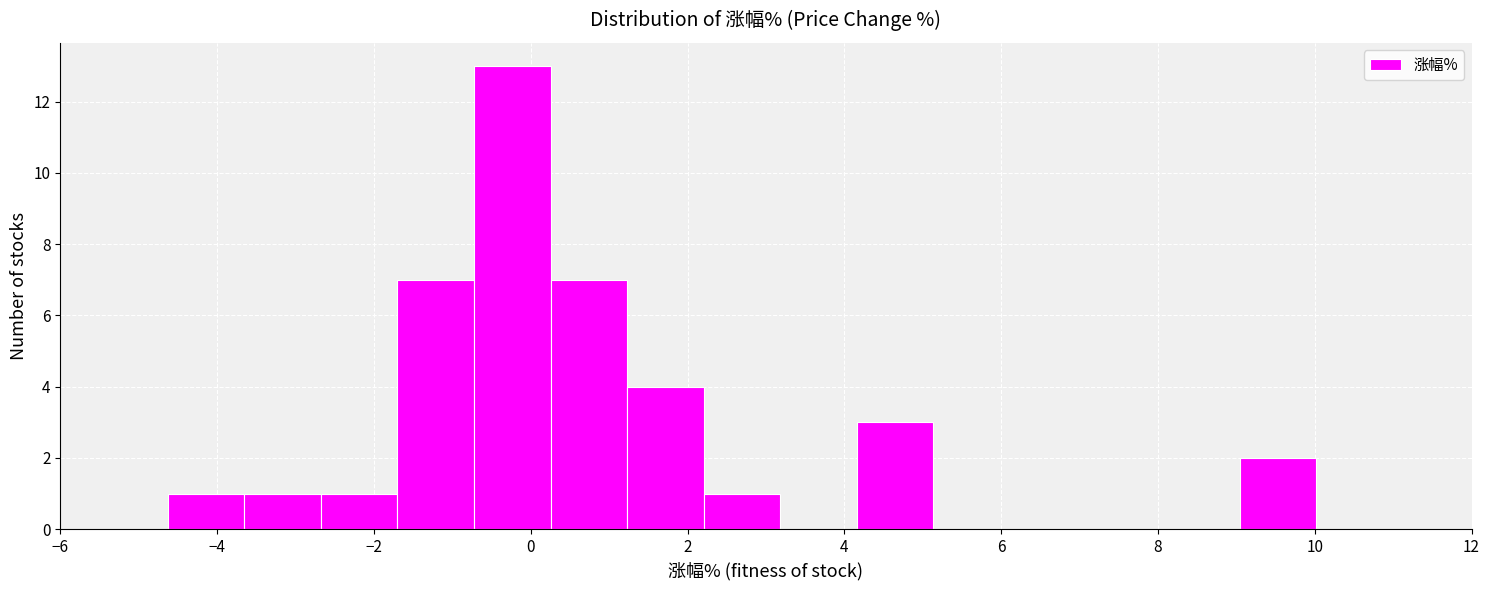

What is the height of the bar covering -1.6 to -0.8 on the x-axis? Neither the bar edges nor the heights are printed on the chart, so give them approximately, as read against the axes.

7